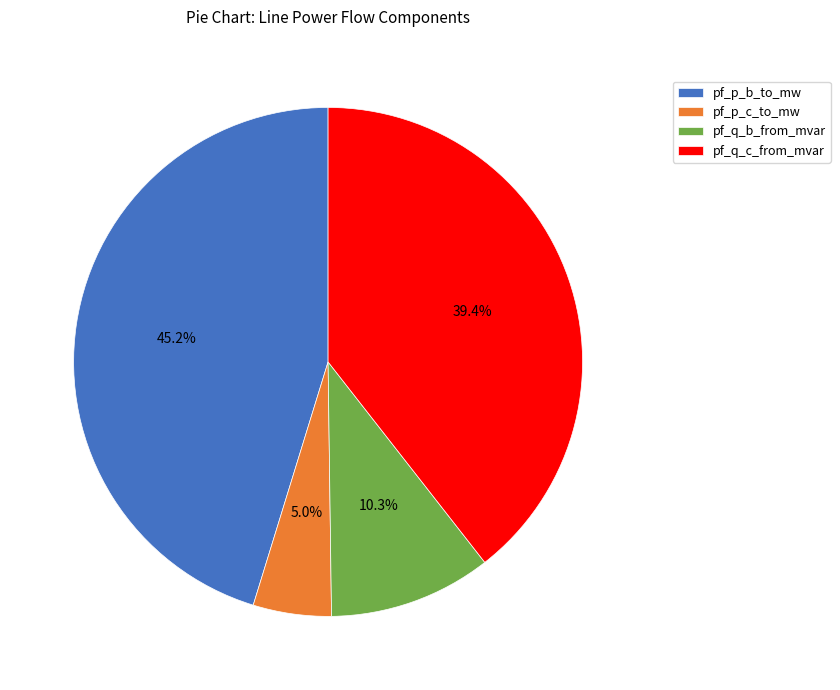

What portion of the pie excludes pf_p_c_to_mw?

95.0%